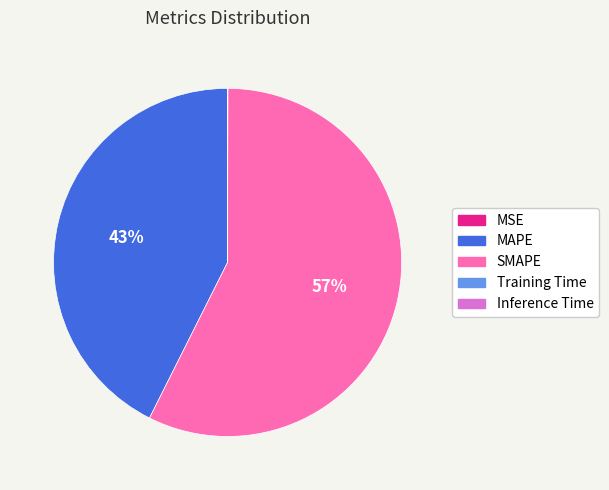

Which slice is the largest?

SMAPE